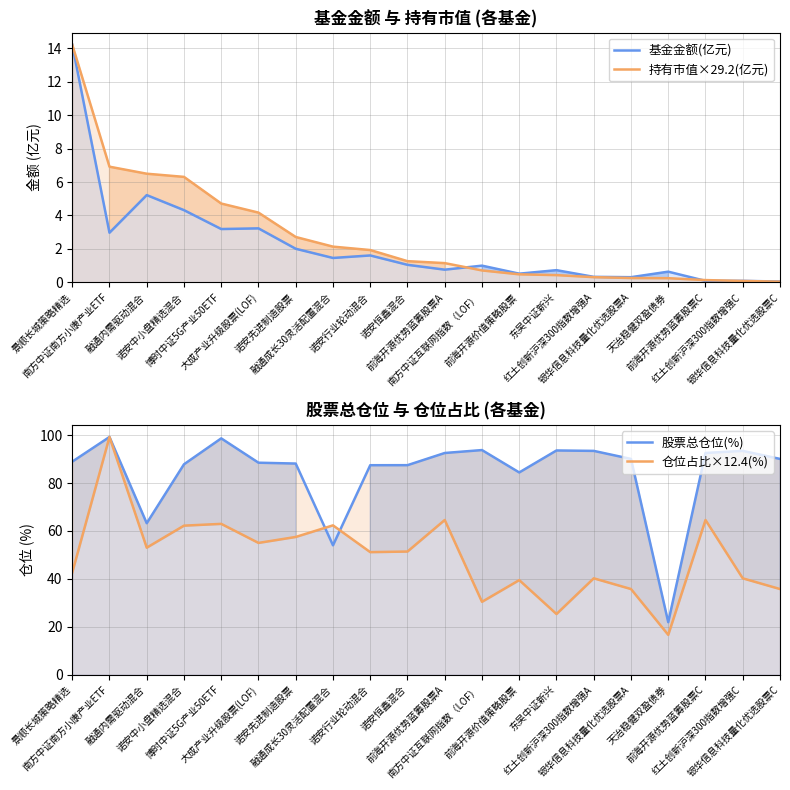

What is the sum of the 股票总仓位(%) values at 景顺长城策略精选 and 诺安中小盘精选混合?

176.7